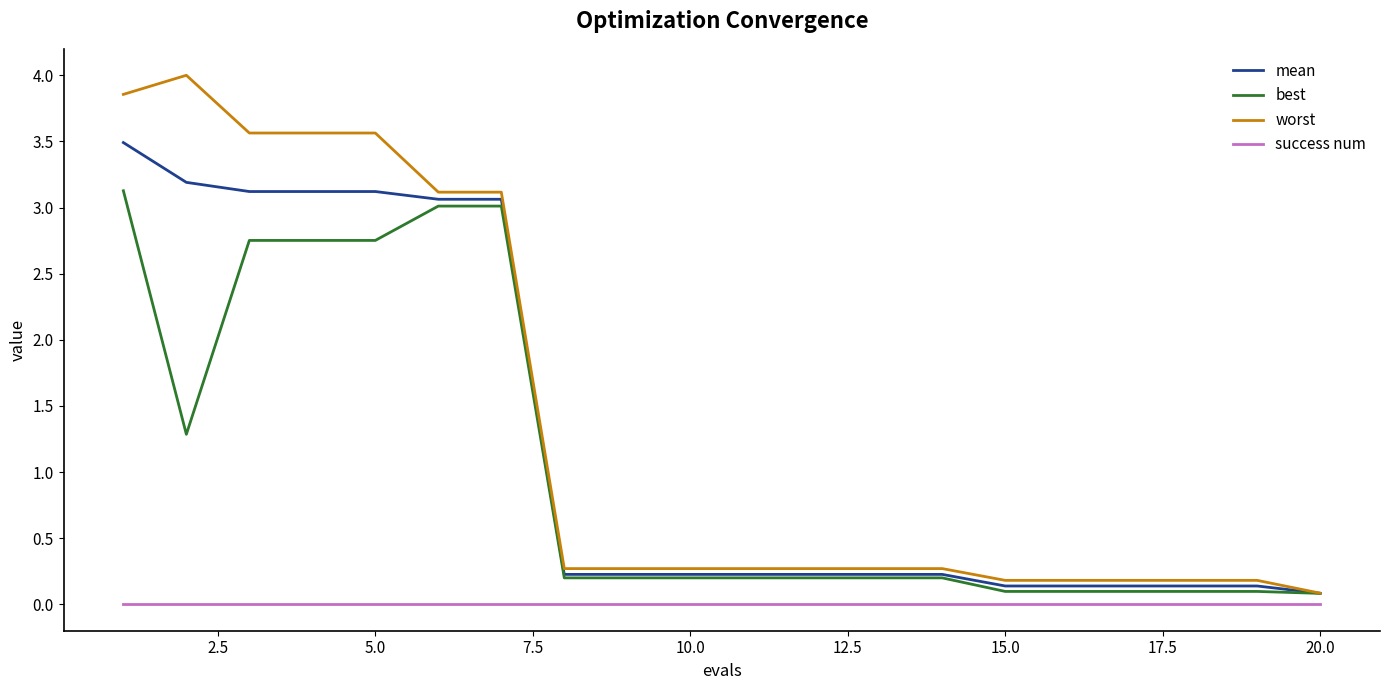

How many lines are shown in the chart?

4